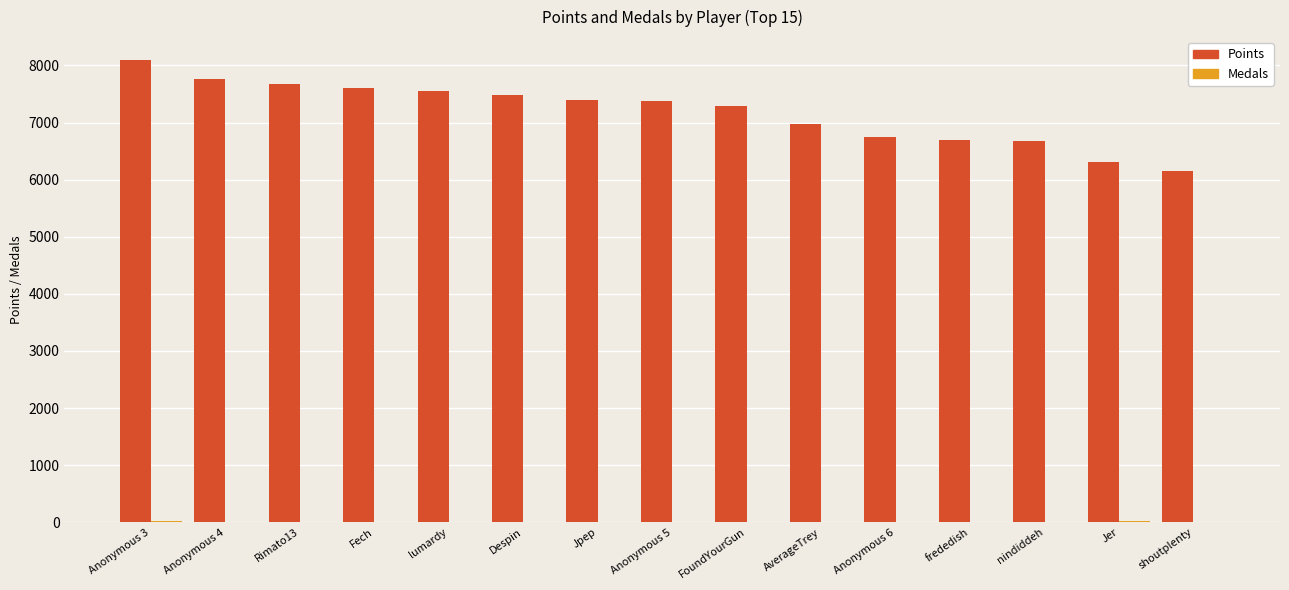

The value of Points at FoundYourGun is 7288. True or false?

True